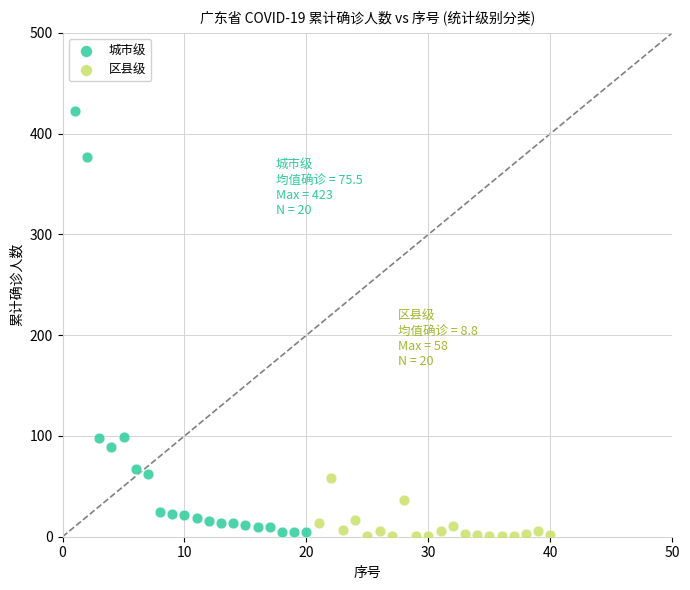

Which series has the widest spread of Y values?

城市级